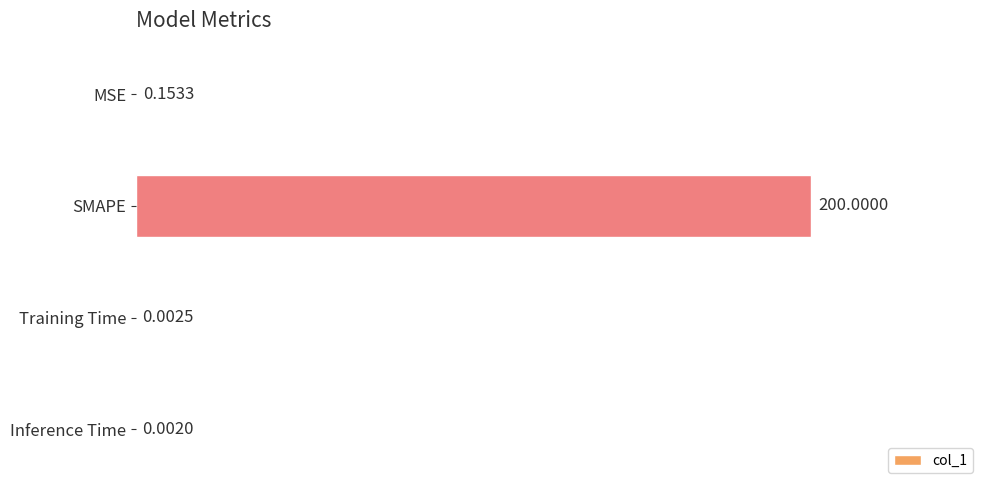

What is the sum of the values at Training Time and SMAPE?

200.0